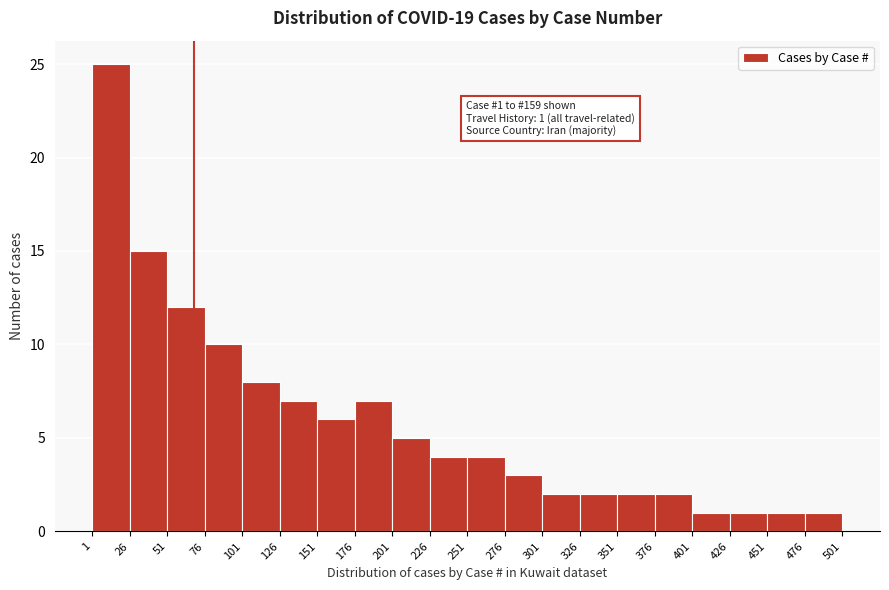

Over which range of the x-axis is the bar tallest?

1 to 26